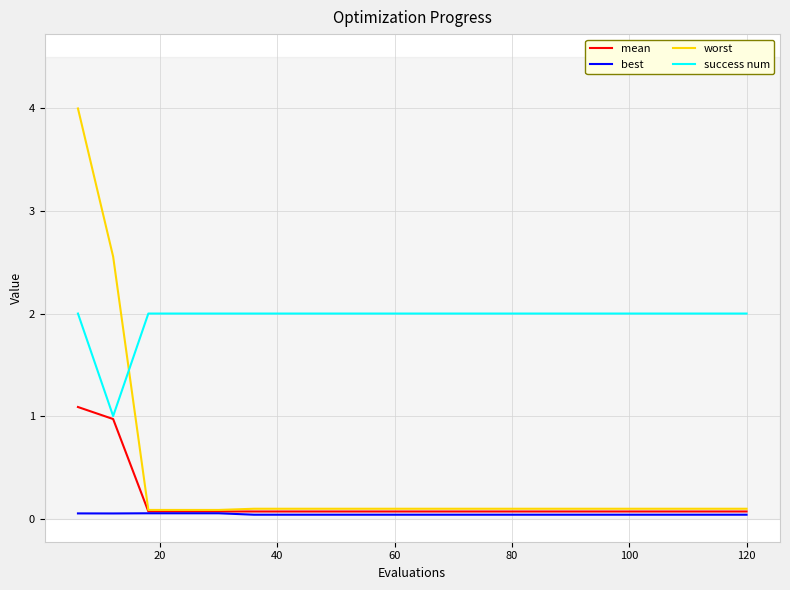

What are all the series names shown in the legend?

mean, best, worst, success num